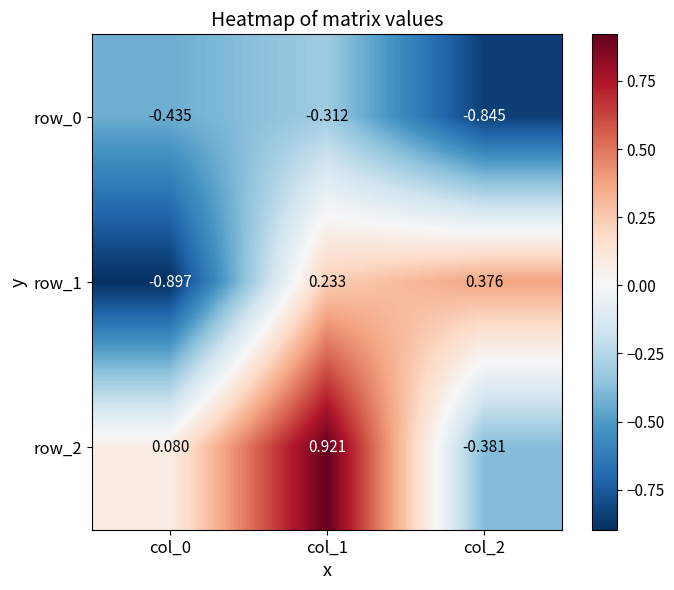

True or false: row_2 has a value of -0.5 at col_2.

False